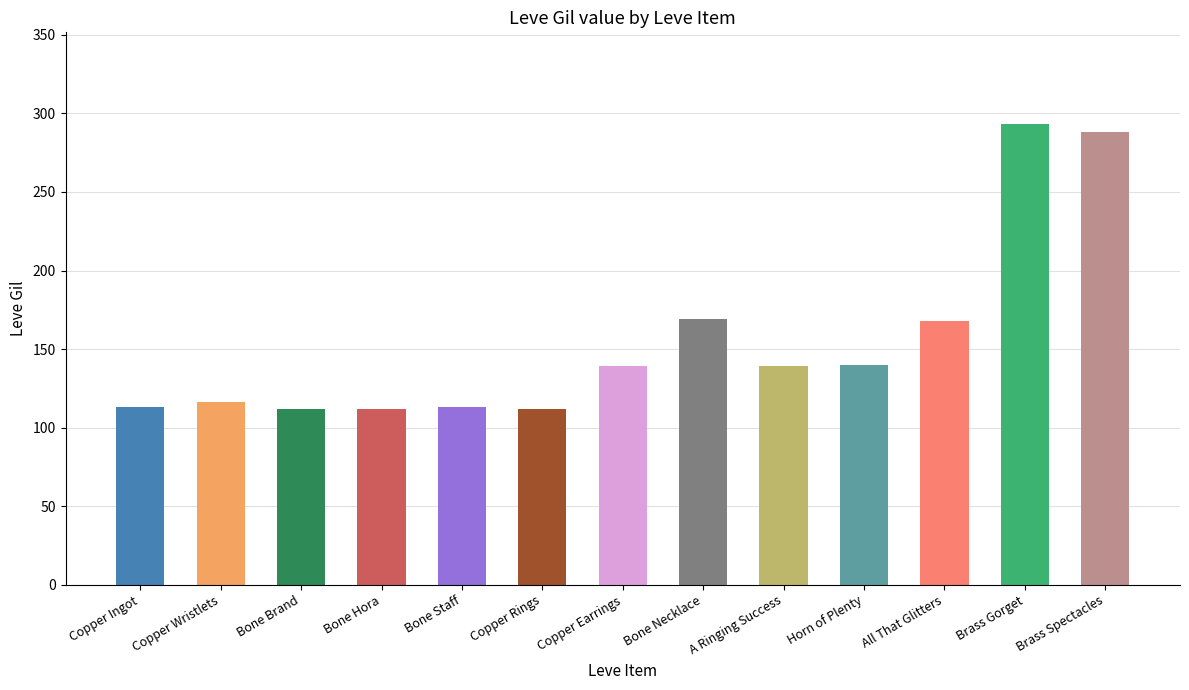

At which category does the chart reach its peak across all series?

Brass Gorget